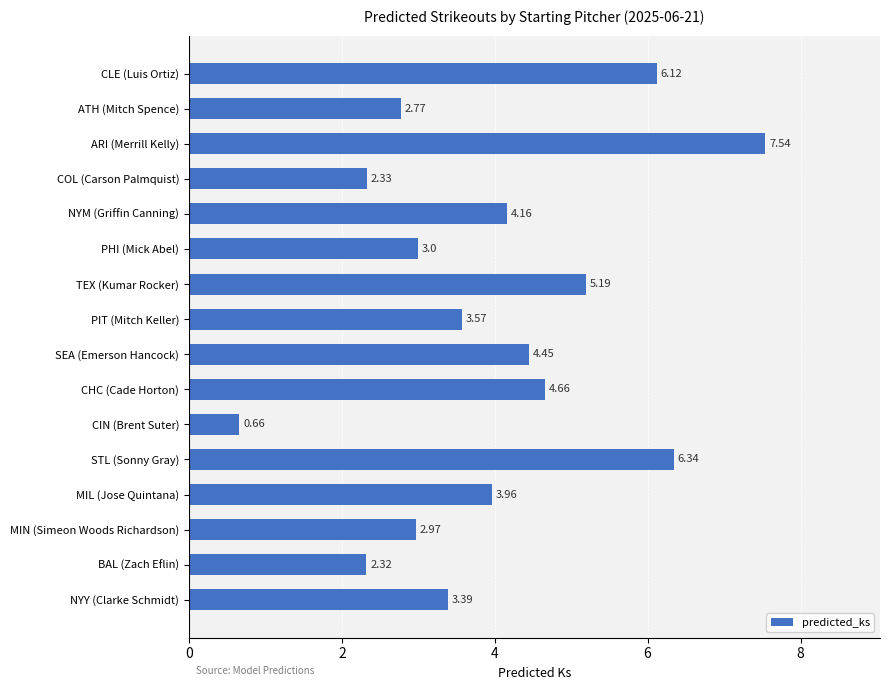

How many data points are less than 3?

5